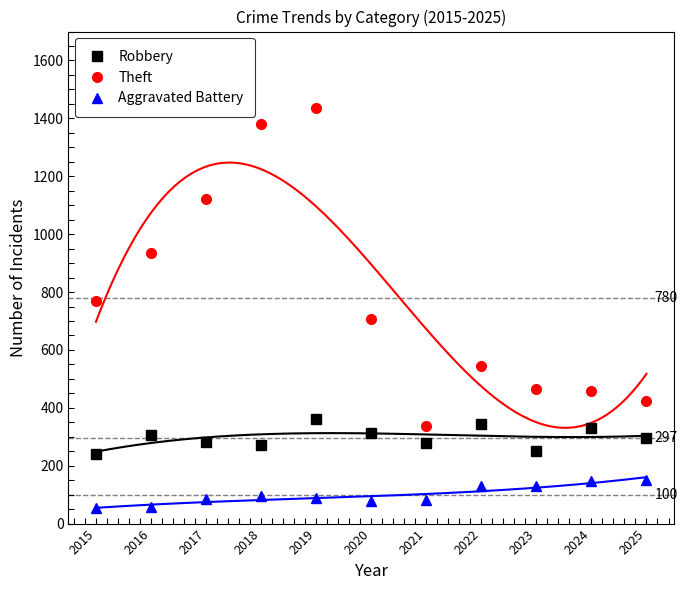

List the series in order of their overall mean, highest first.

Theft, Robbery, Aggravated Battery